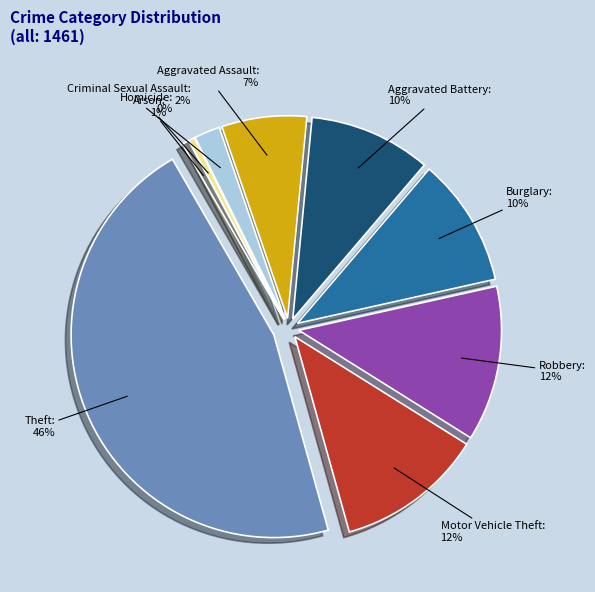

How many segments does this pie chart have?

9